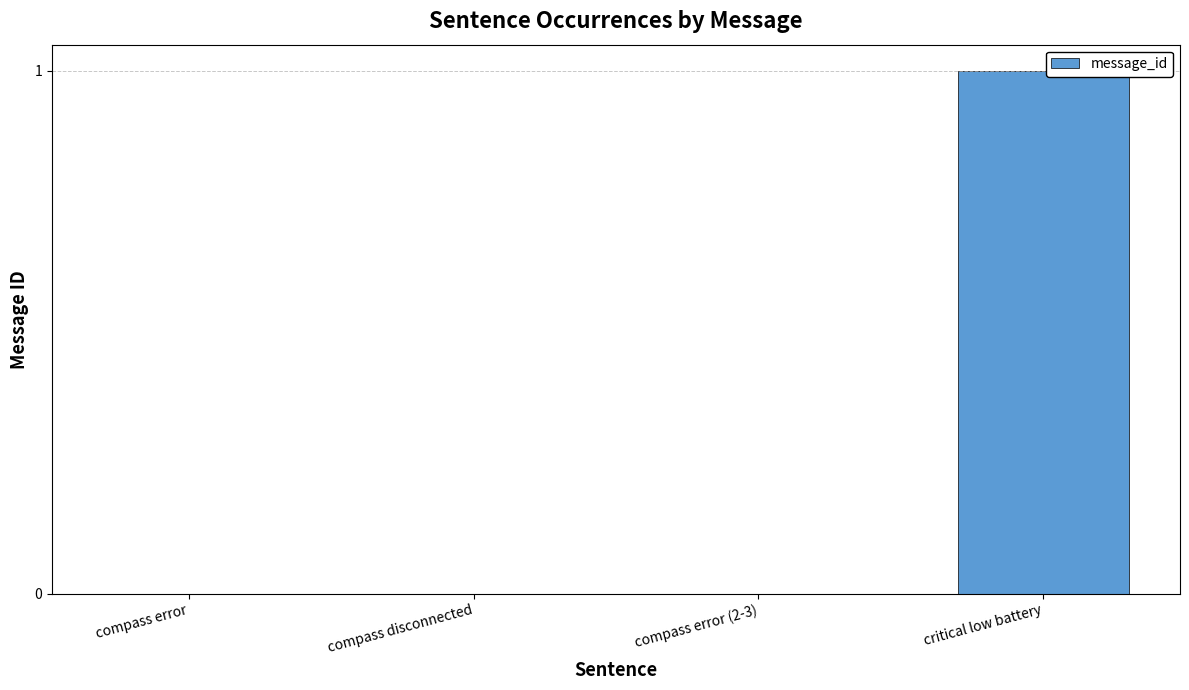

How many values are between 0 and 1?

4